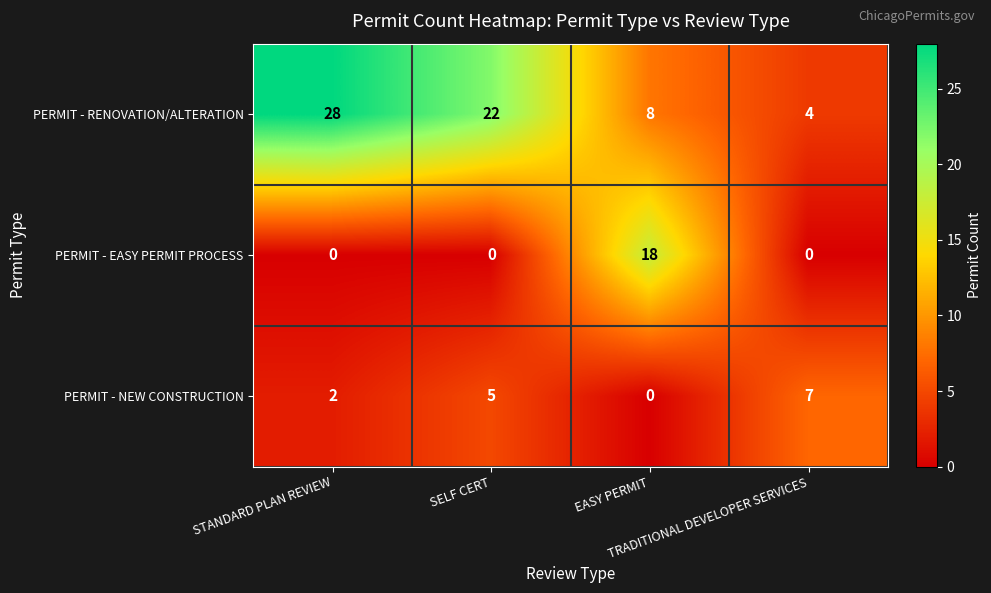

What is the difference between the maximum and minimum values in the PERMIT - NEW CONSTRUCTION series?

7